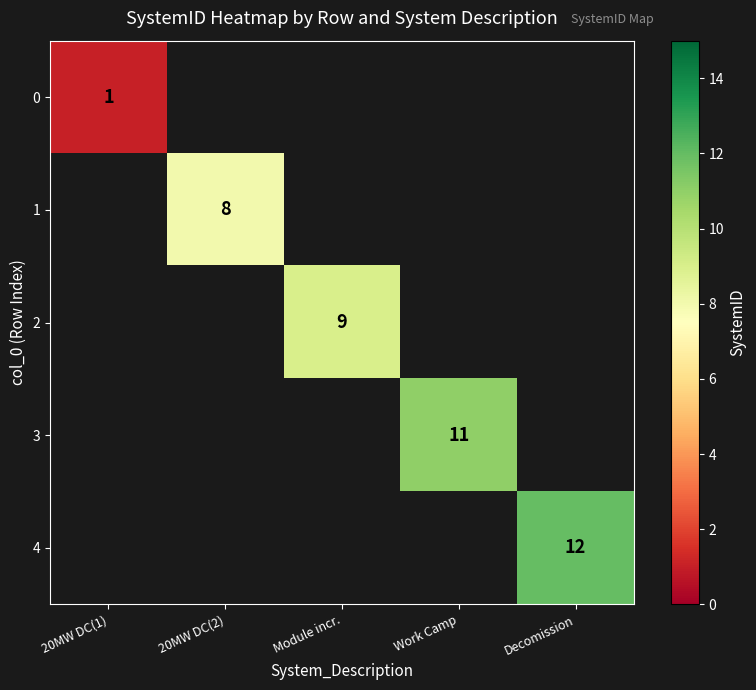

True or false: 3 has a value of 11 at Work Camp.

True